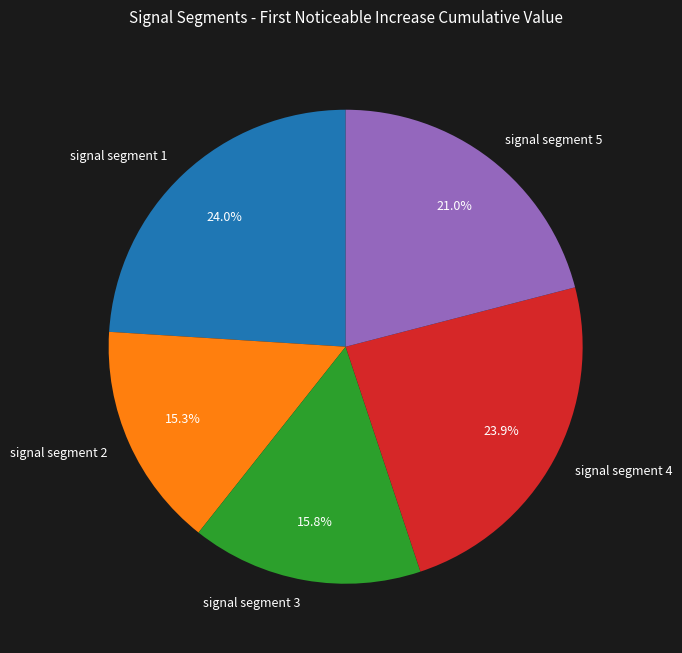

To the nearest percent, what portion does signal segment 1 represent?

24%